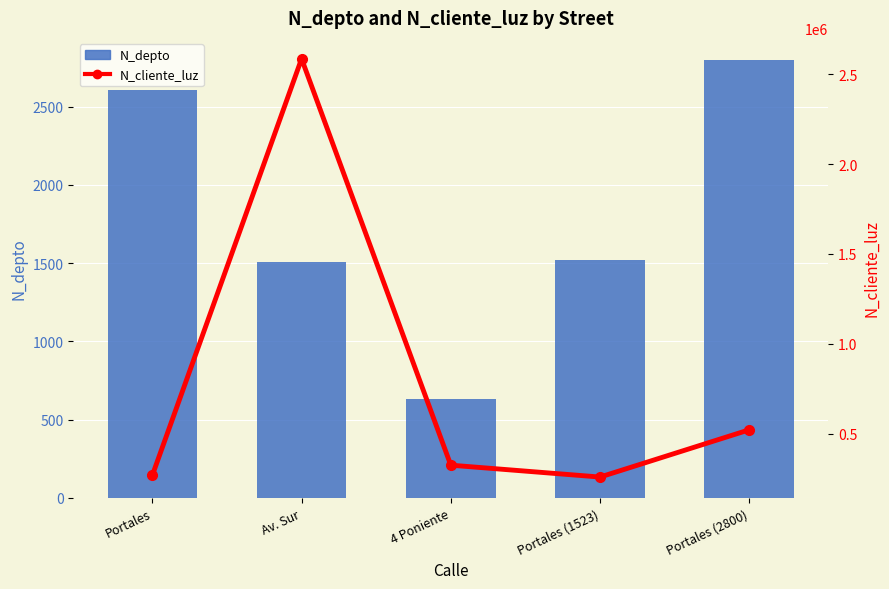

Which series has the largest range (max minus min)?

N_cliente_luz